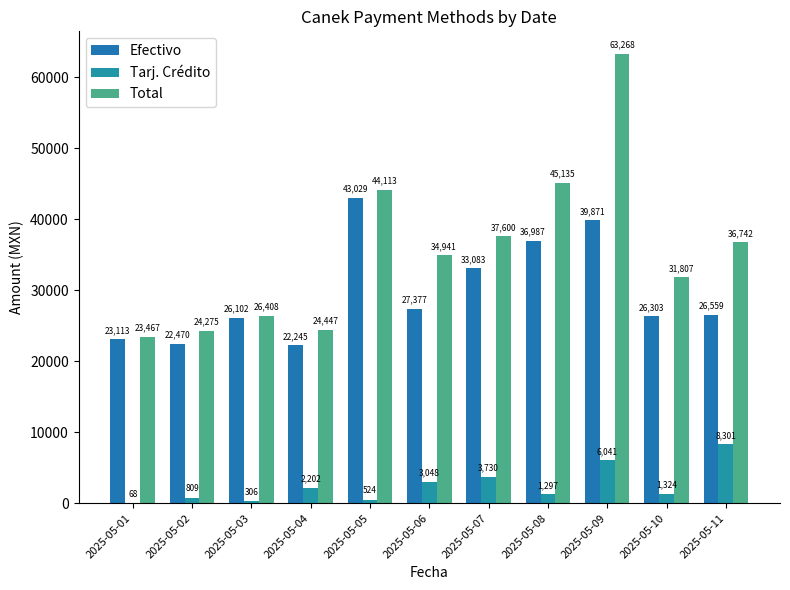

What are all the series names shown in the legend?

Efectivo, Tarj. Crédito, Total